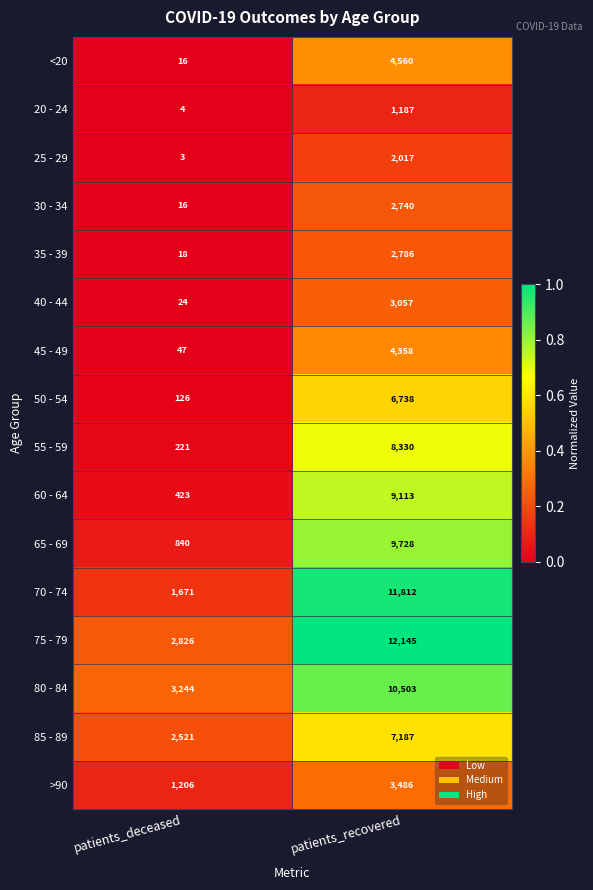

Read the 70 - 74 value at patients_recovered, to the nearest 100.

11800